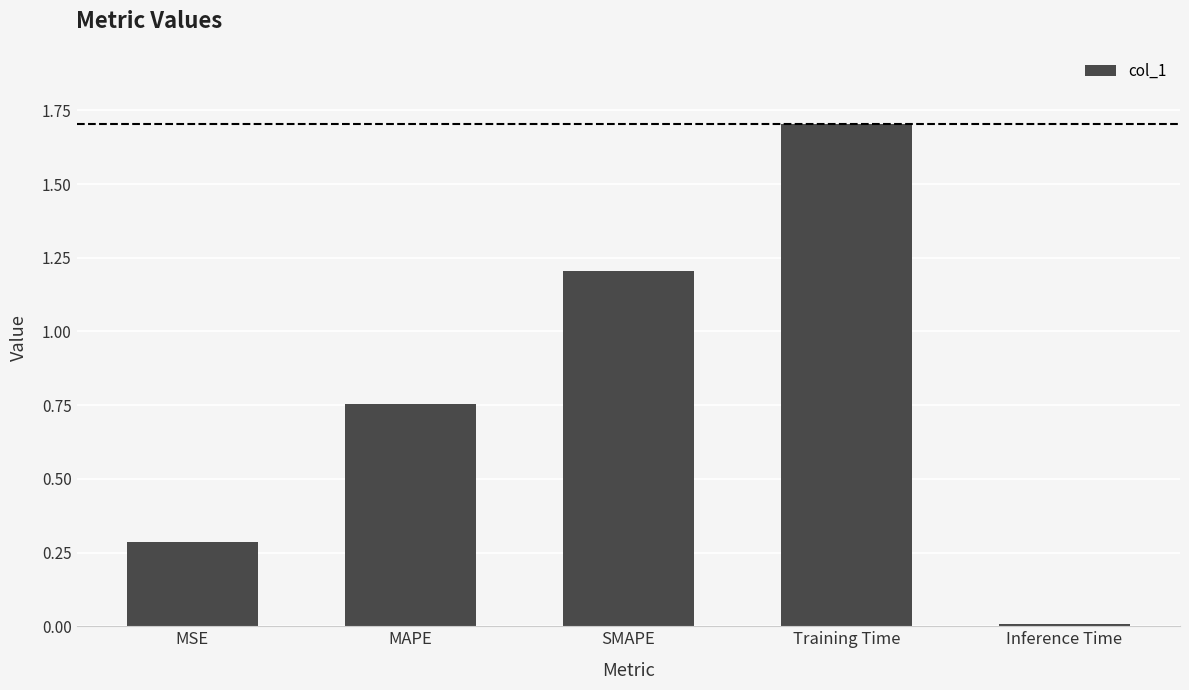

What is the maximum value shown in the chart?

1.7